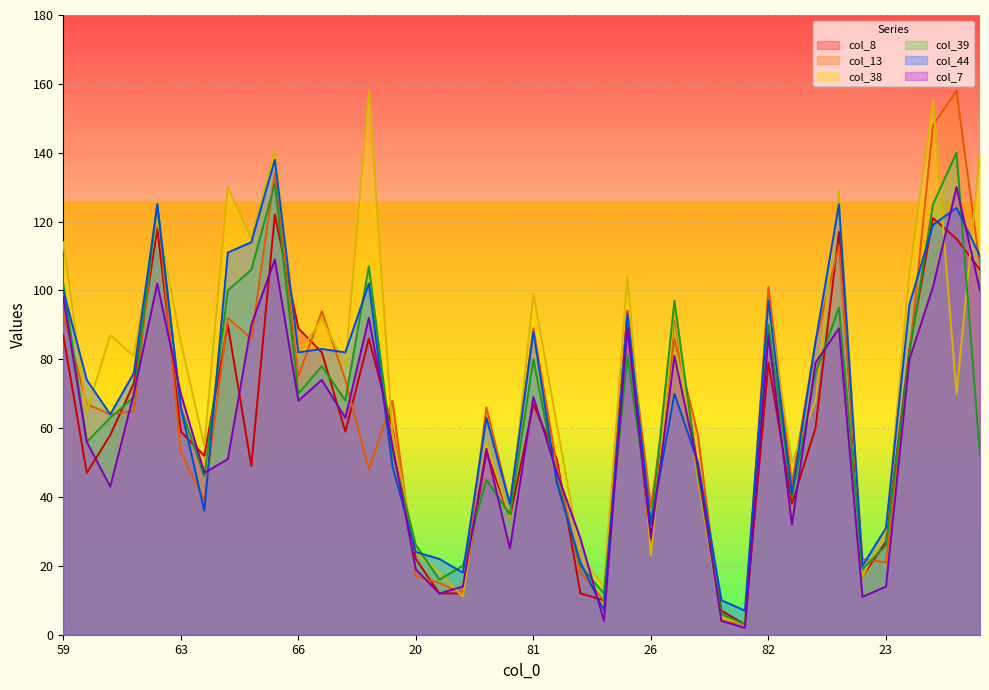

At which label is col_8 closest to 62?

47